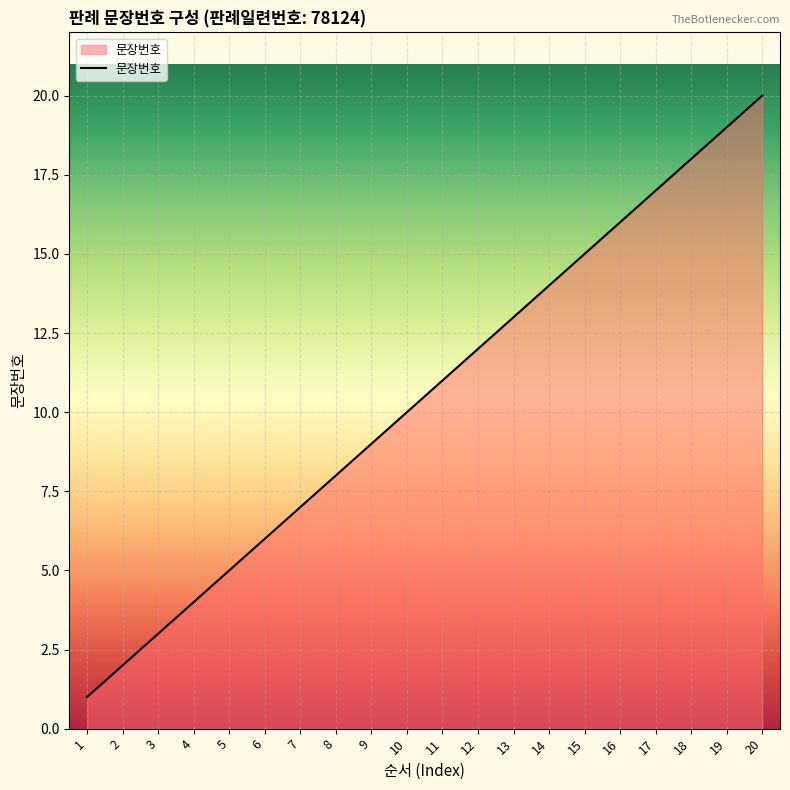

The value at 3 is 1. True or false?

False